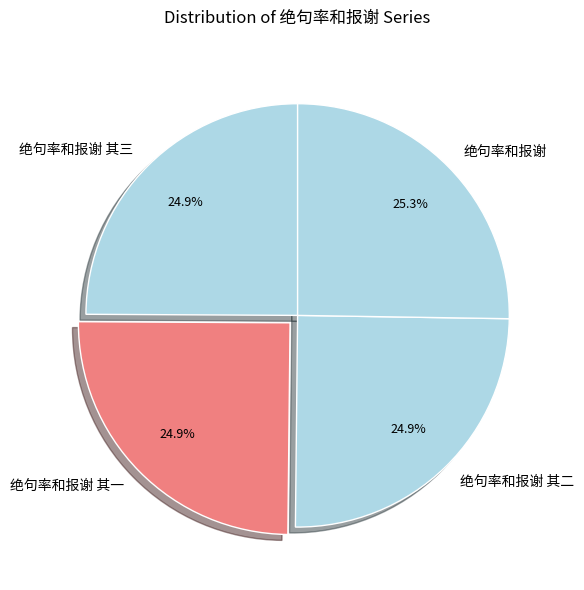

Is it true that 绝句率和报谢 其一 is 13% of the pie?

False